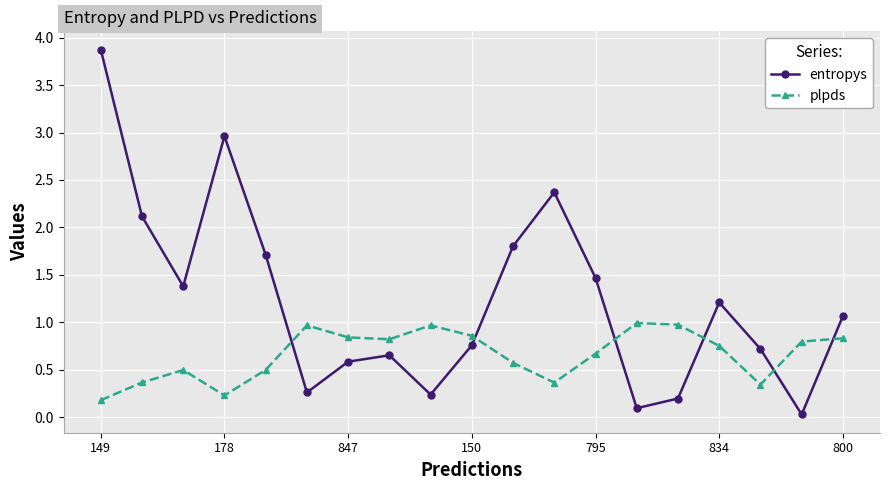

At how many categories does at least one series exceed 2?

4